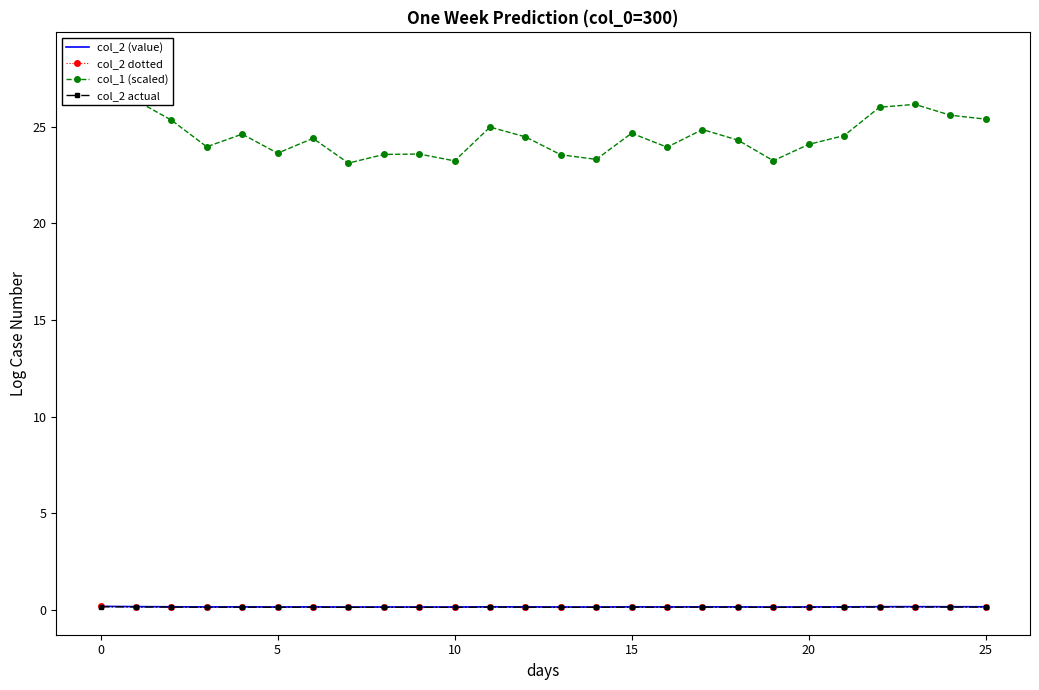

The value of col_1 (scaled) at 11 is 43.8. True or false?

False